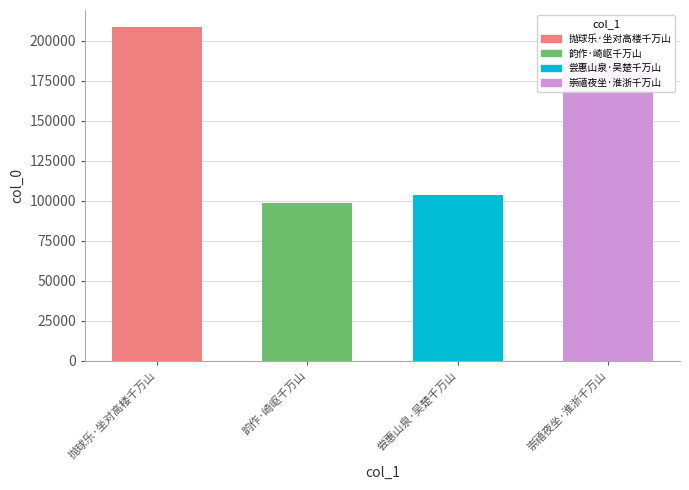

What is the label of the 2nd bar from the left?

韵作·崎岖千万山